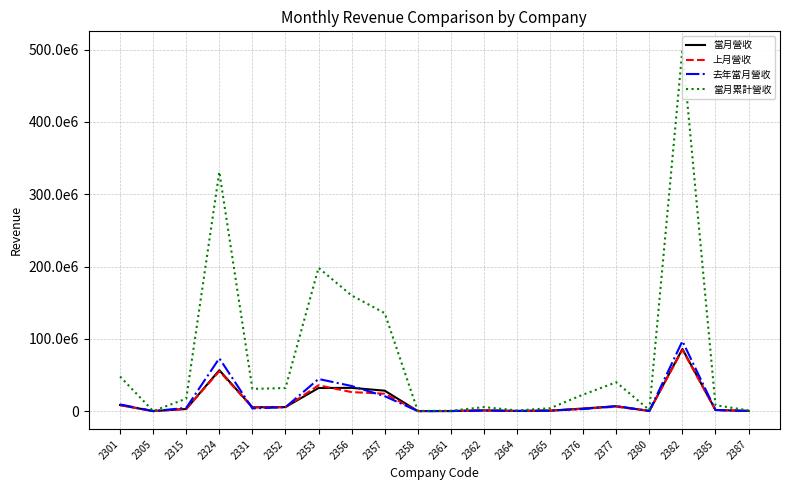

How many data points does each series have?

20